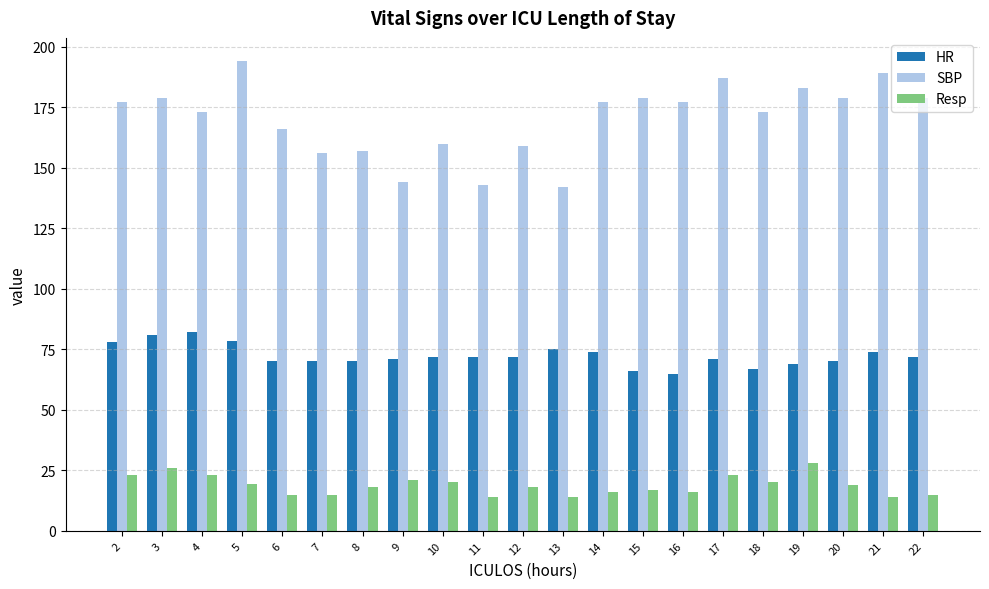

Rank the series at 4 from highest to lowest value.

SBP, HR, Resp